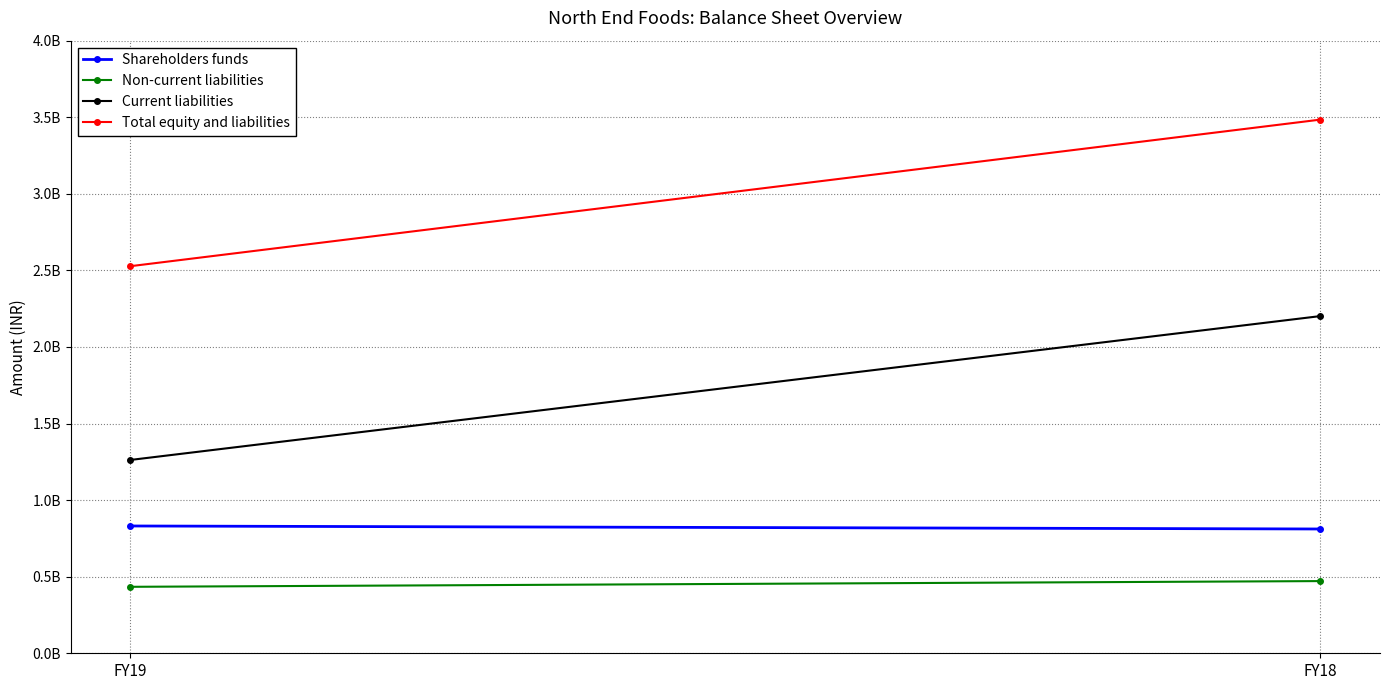

At how many categories does at least one series exceed 2438986942?

2